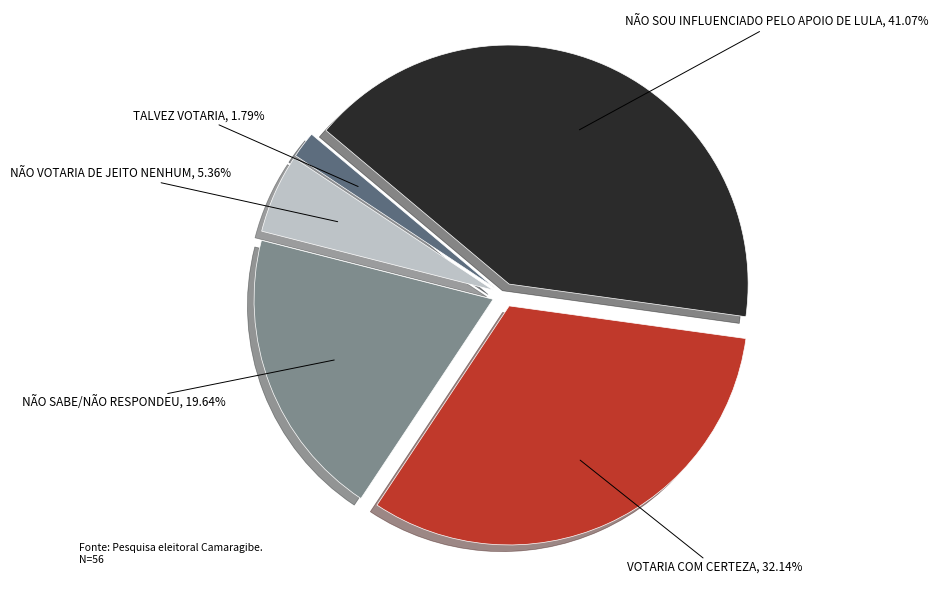

Which category has the smallest portion of the pie?

TALVEZ VOTARIA